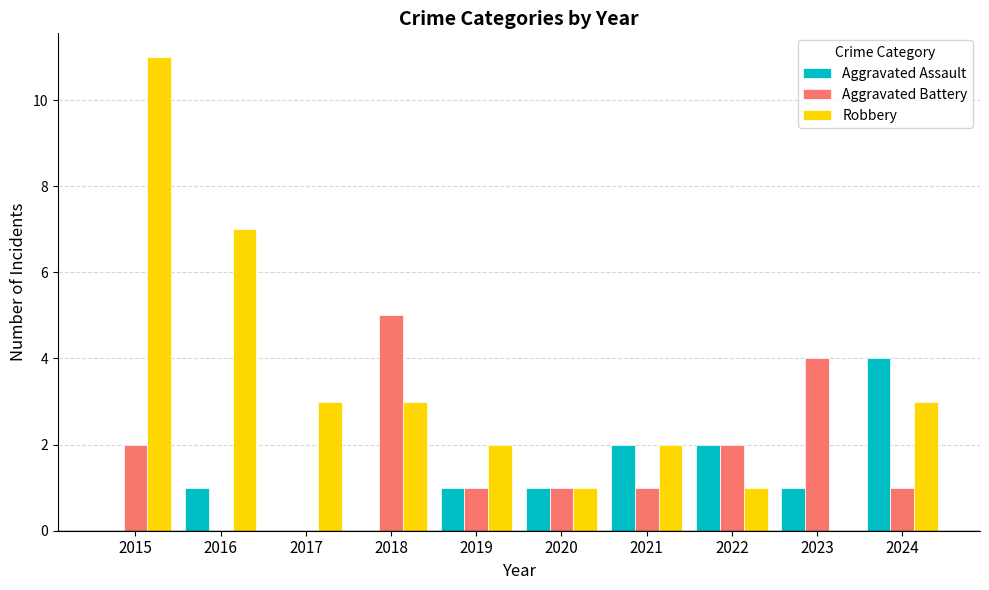

Is the value of Aggravated Battery at 2018 greater than the value of Robbery at 2016?

No